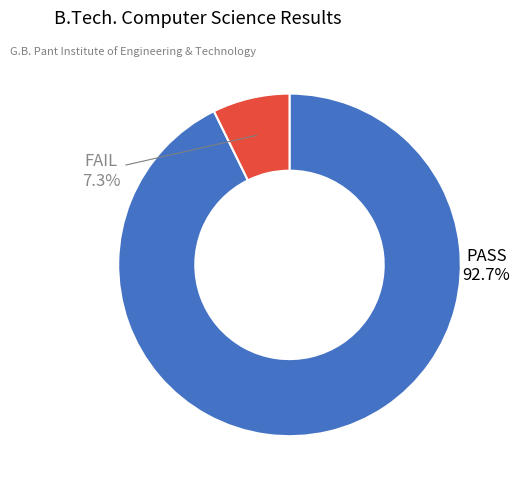

What is the largest slice in the pie chart?

PASS